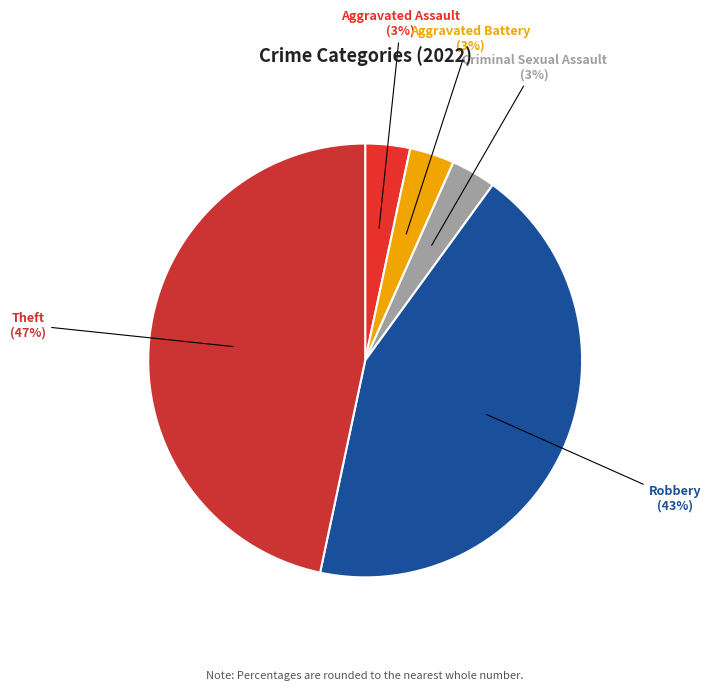

Which category has the biggest portion of the pie?

Theft